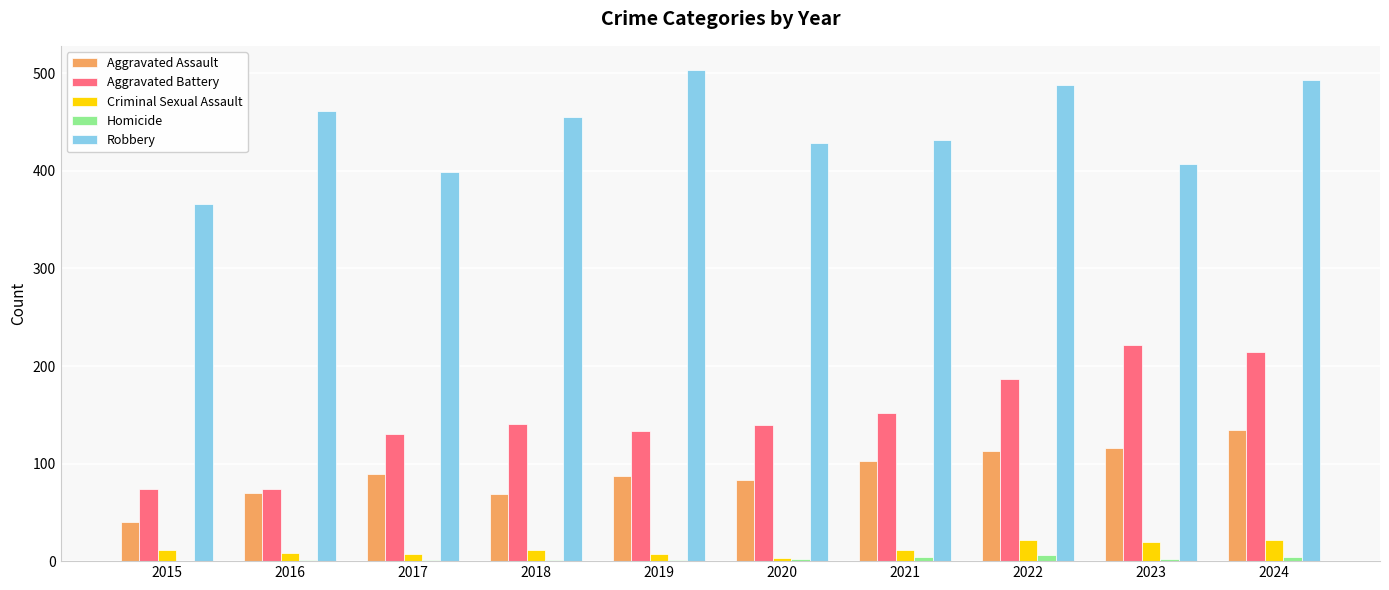

Which category has the highest value across all series?

2019